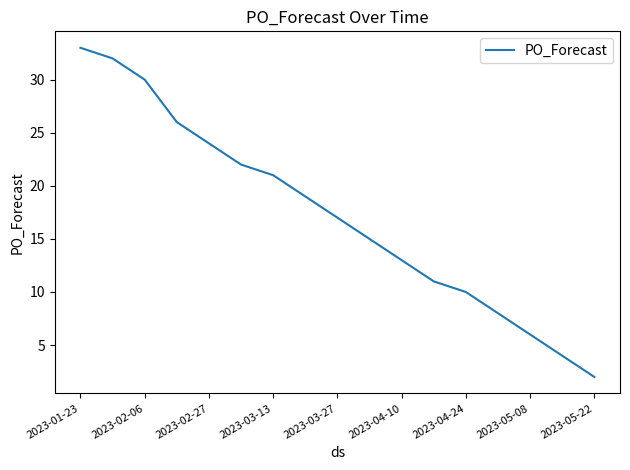

What is the difference between the maximum and minimum values?

31